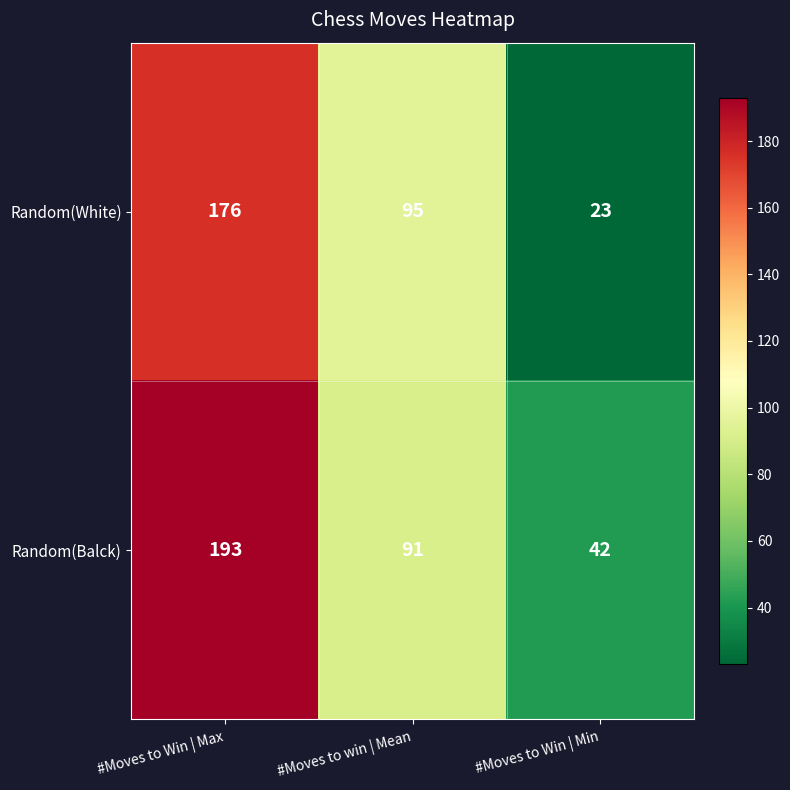

Which series has the largest range (max minus min)?

Random(White)